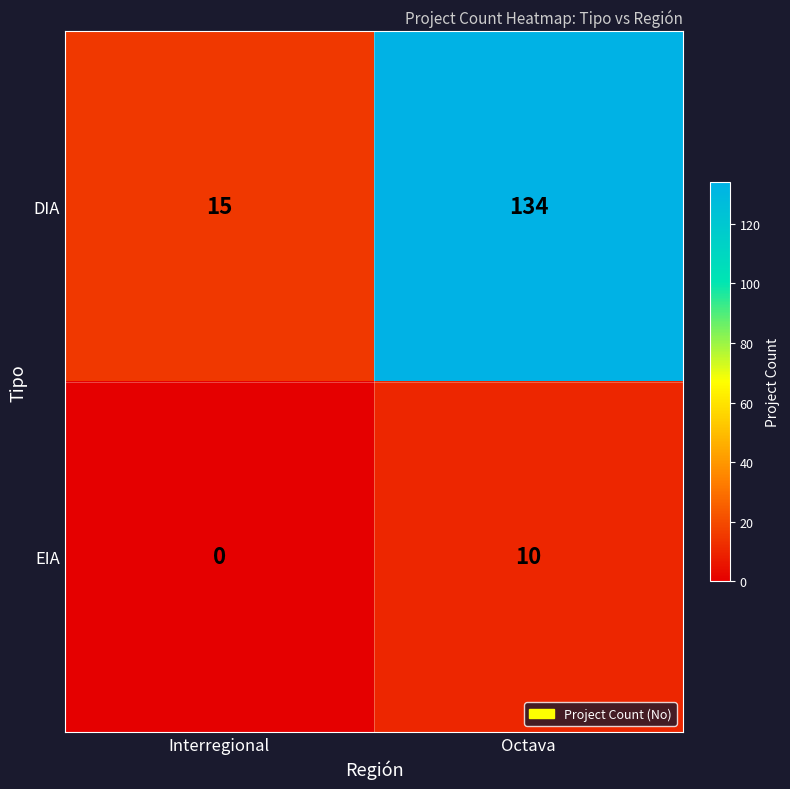

What is the spread (max minus min) of values at Interregional?

15